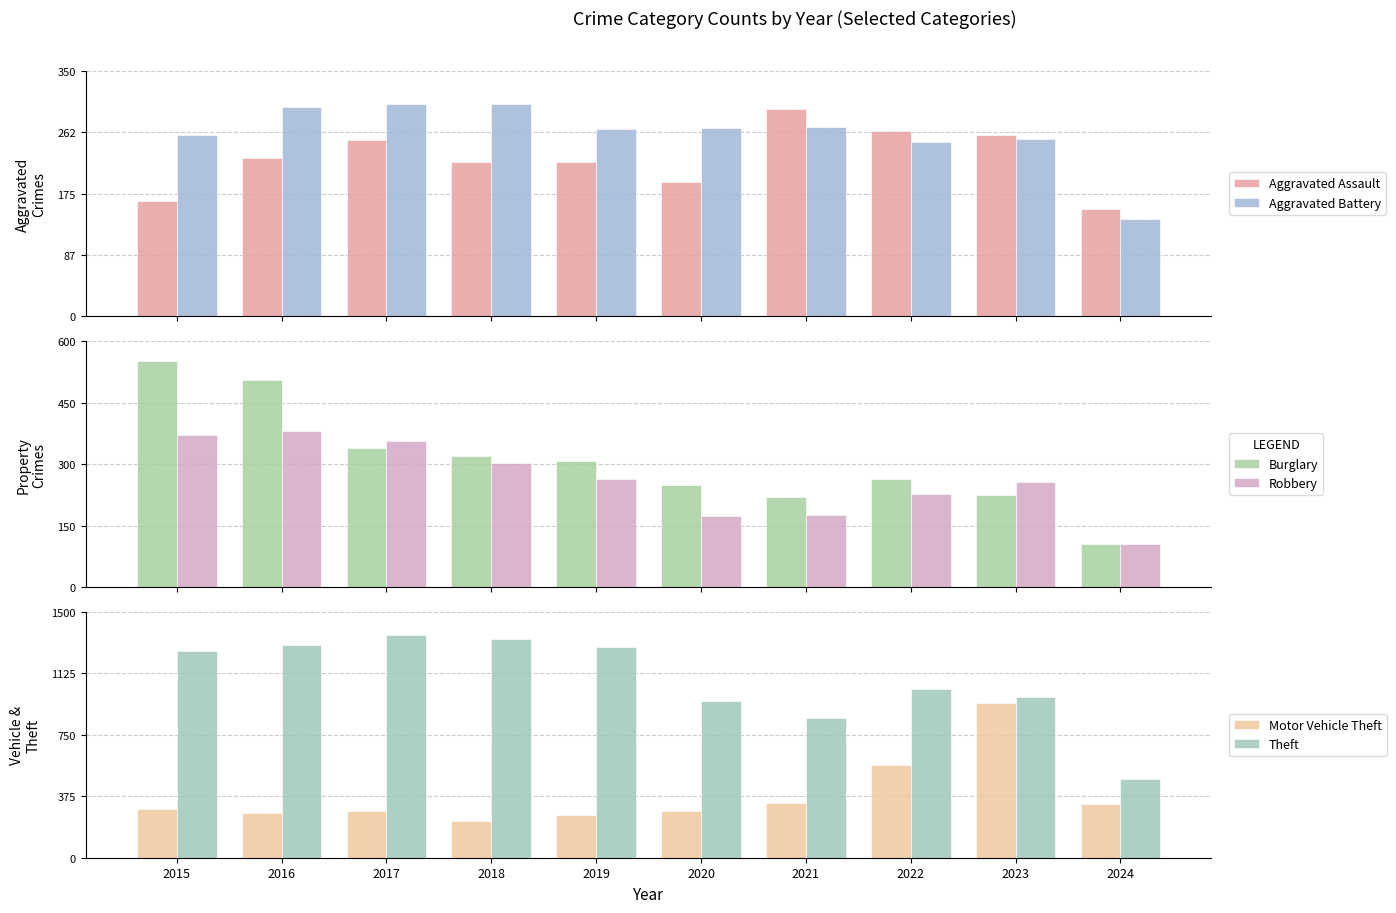

Which series has the largest range (max minus min)?

Theft